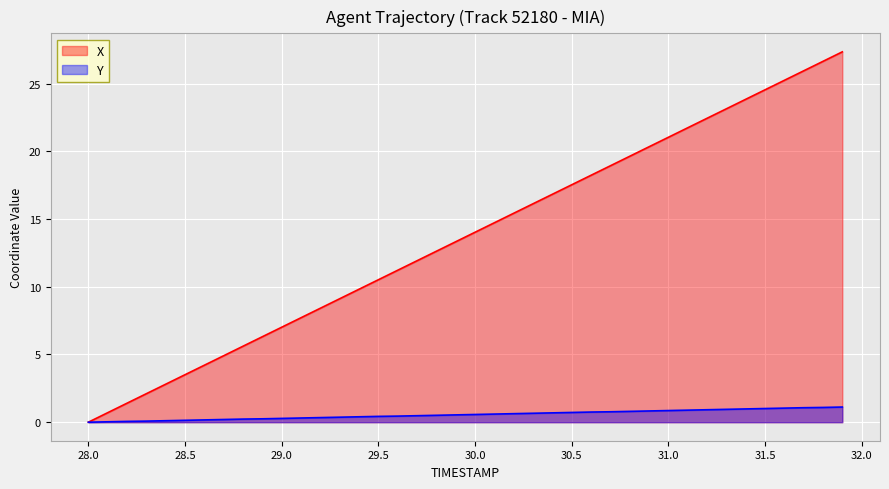

Rank the series at 28.1 from lowest to highest value.

Y, X